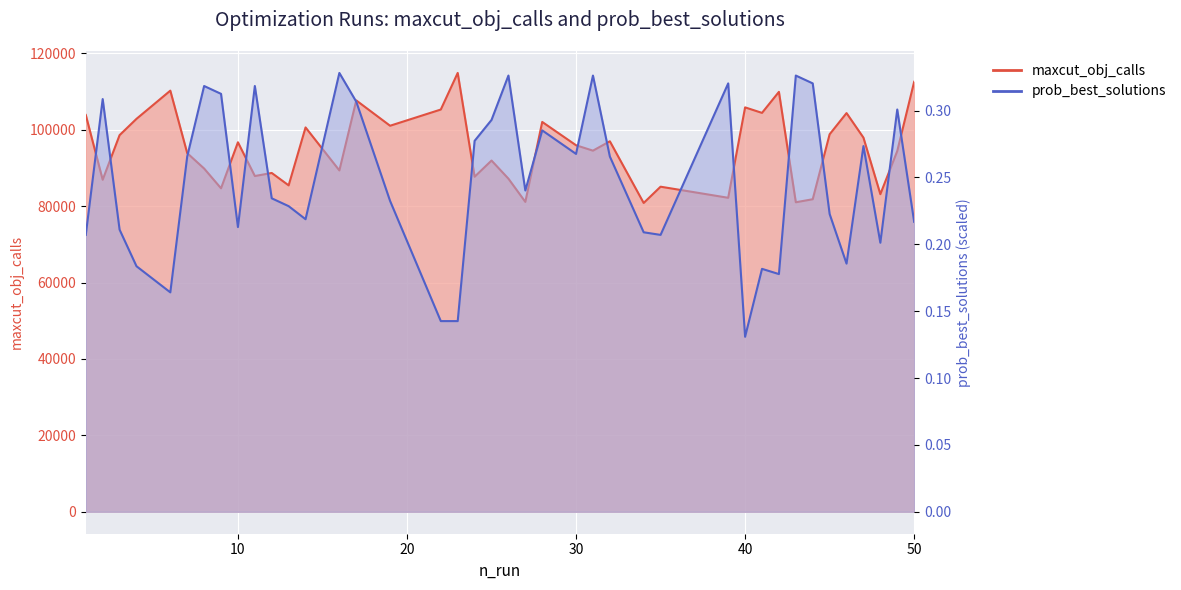

What is the difference between the maximum and minimum values in the maxcut_obj_calls series?

34035.0